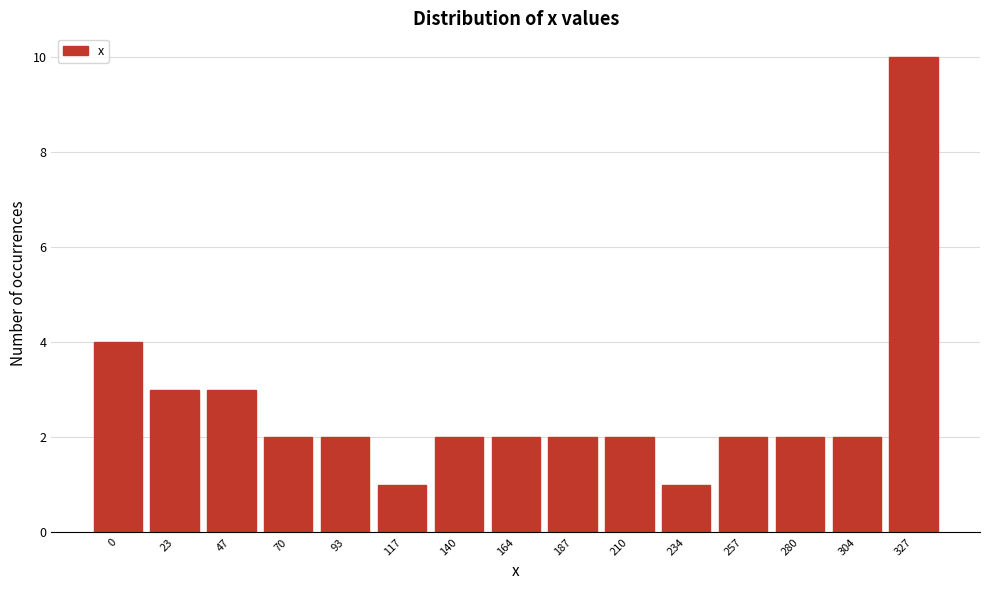

Reading left to right, what are all the values shown in this chart?

0=4	23=3	47=3	70=2	93=2	117=1	140=2	164=2	187=2	210=2	234=1	257=2	280=2	304=2	327=10